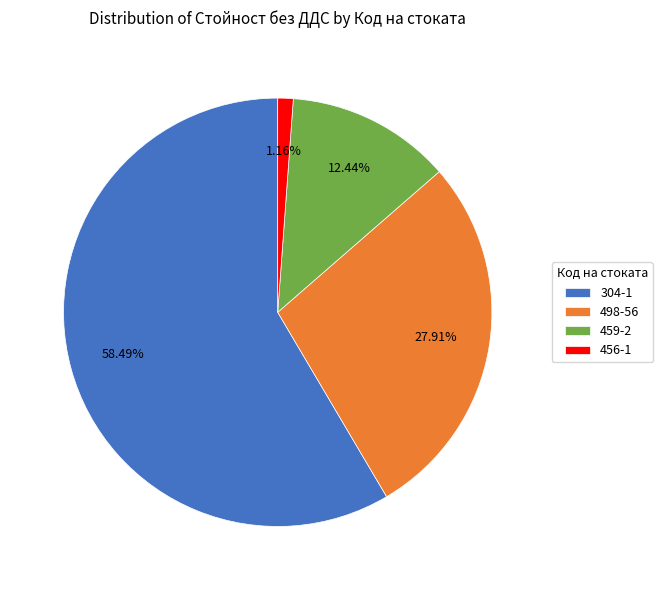

Which slice is the smallest?

456-1